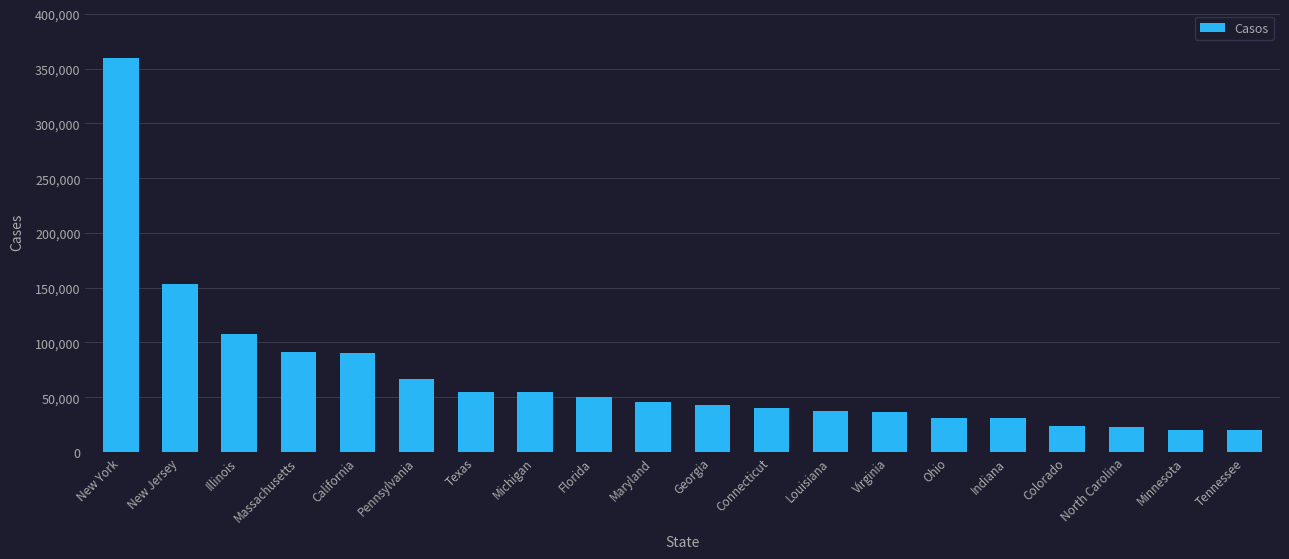

What is the sum of the values at Ohio and Georgia?

74208